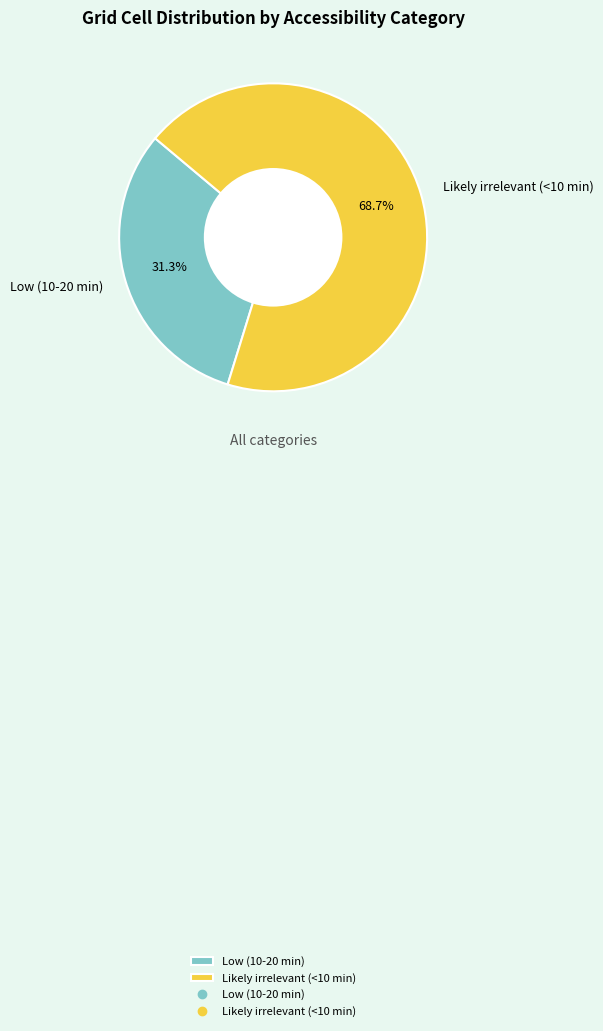

To the nearest percent, what percentage of the pie is Likely irrelevant (<10 min)?

69%